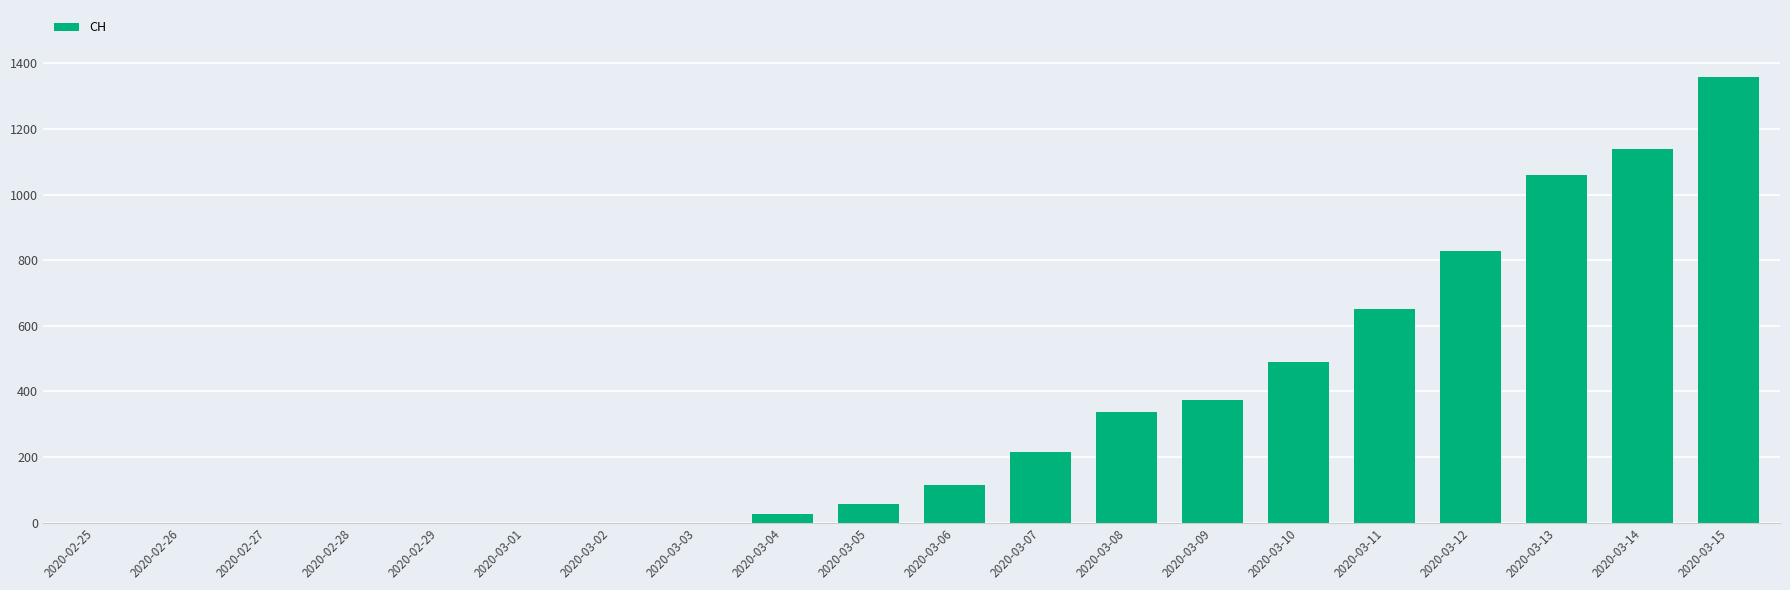

What is the ratio of the value at 2020-03-07 to the value at 2020-03-08?

0.6